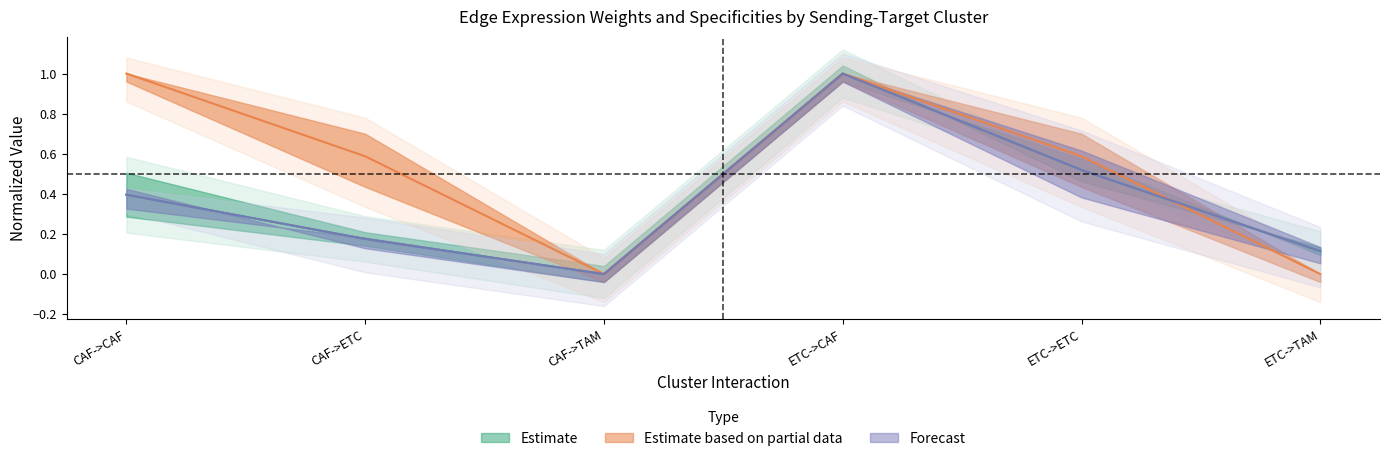

What is the difference between the second highest and second lowest values in the Edge average expression weight series?

0.4